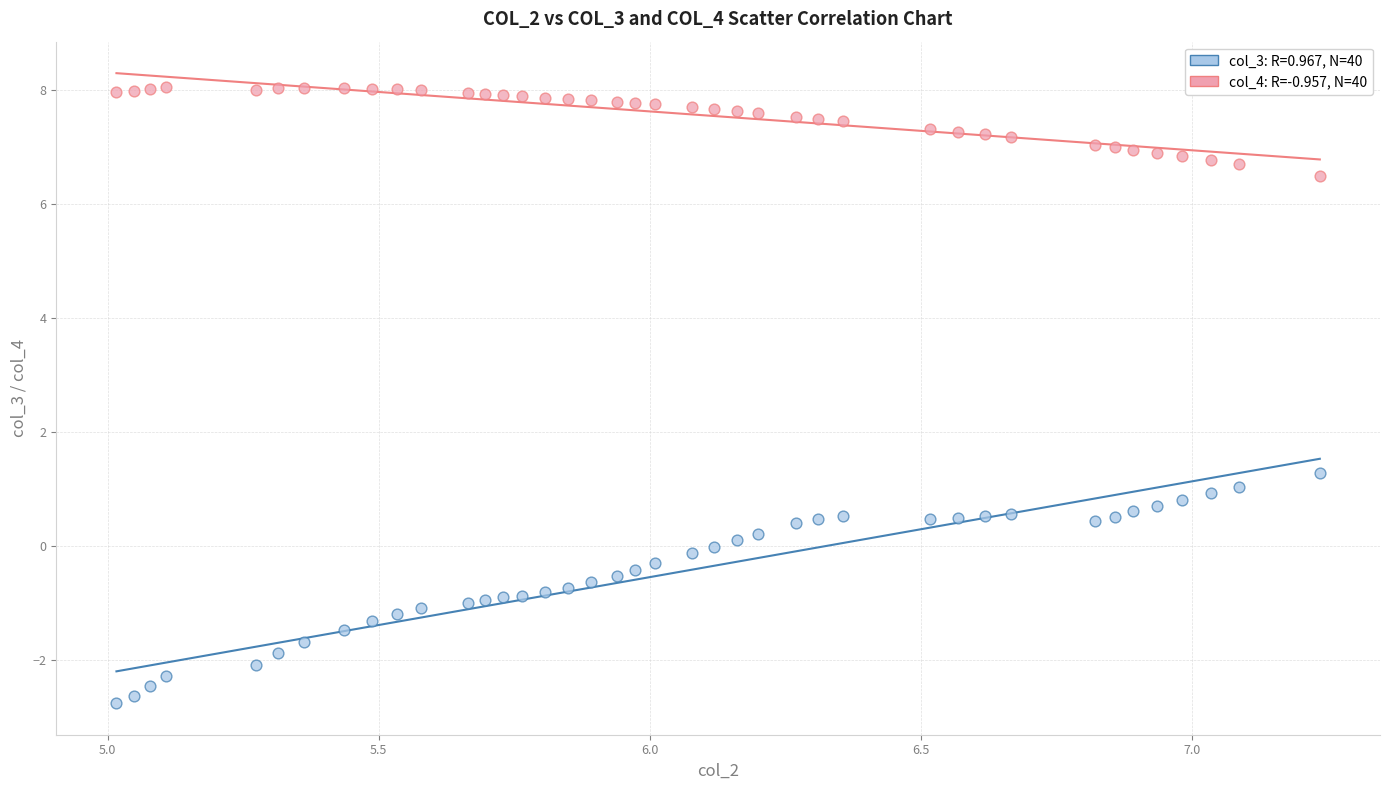

Across all data points, what is the range of X values (max minus min)?

2.2